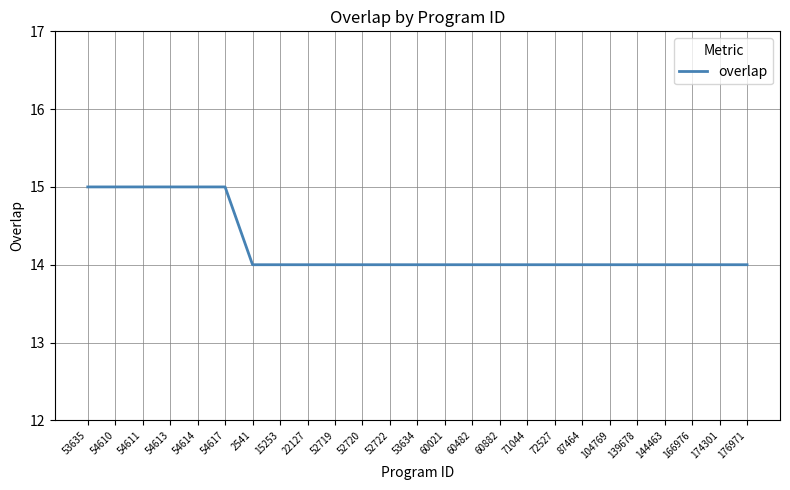

Reading right to left, transcribe all the data shown in this chart.

14	14	14	14	14	14	14	14	14	14	14	14	14	14	14	14	14	14	14	15	15	15	15	15	15